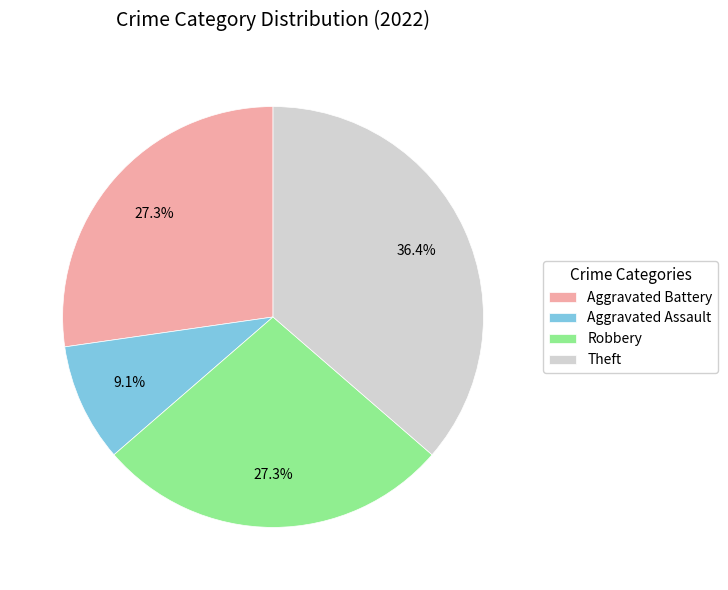

What is the largest slice in the pie chart?

Theft